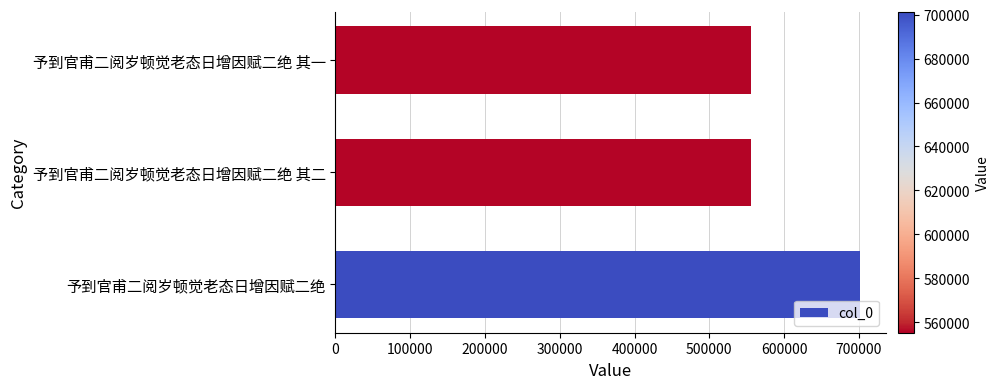

What is the average value?

603955